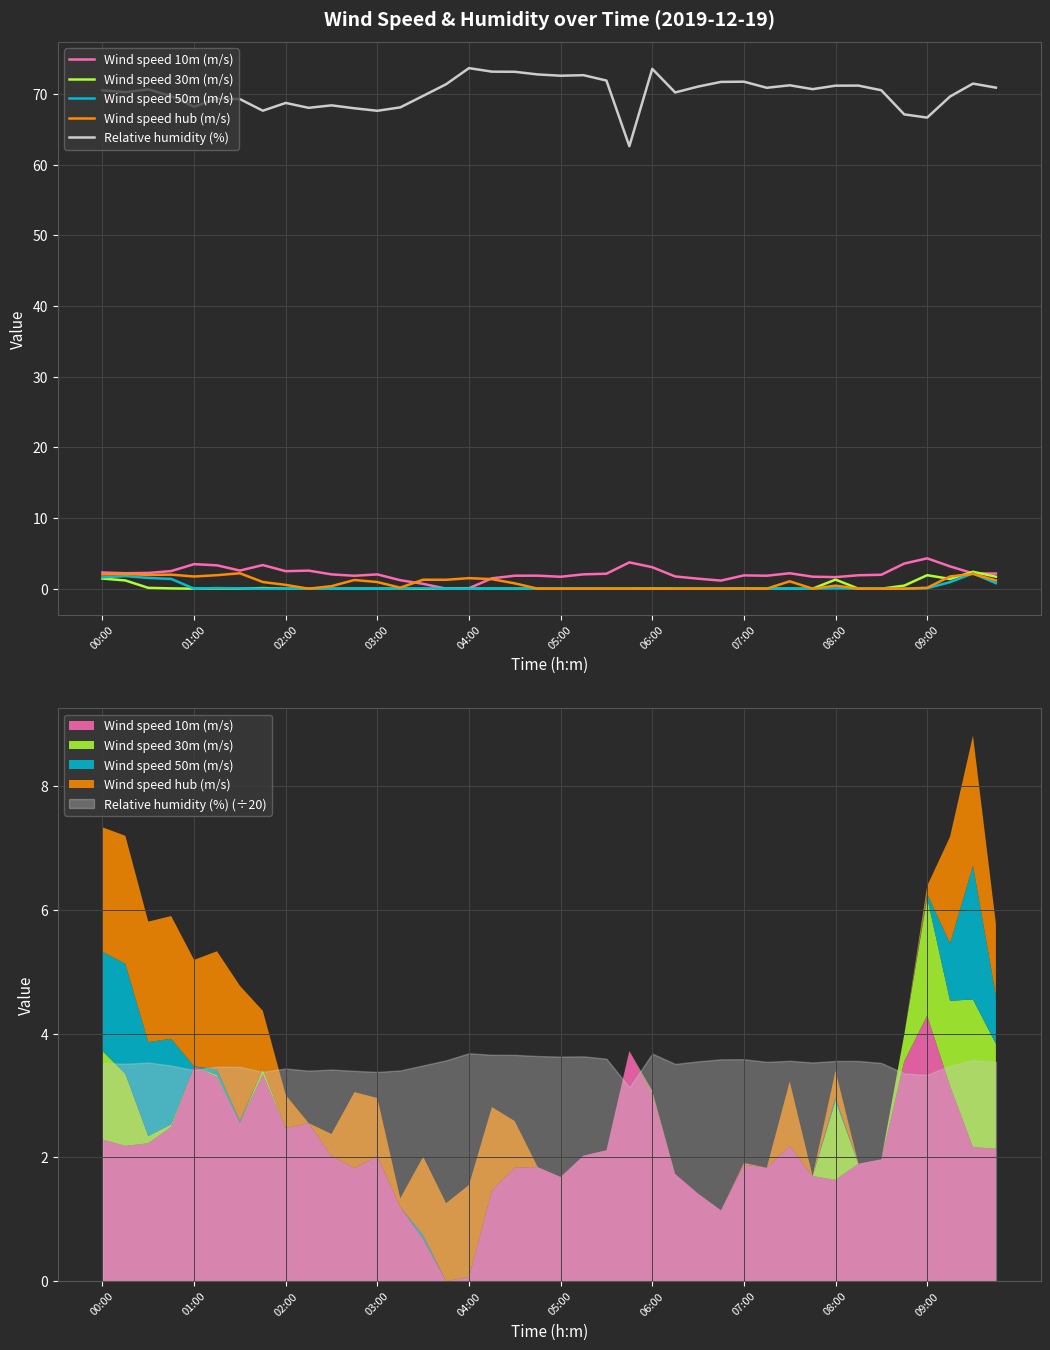

What is the total value across all series at 33?

73.1